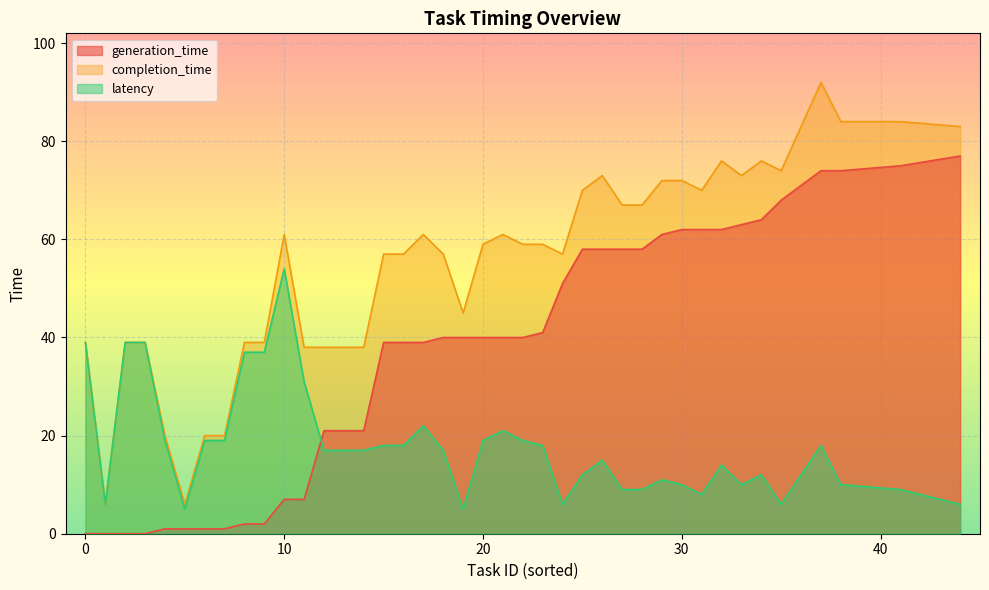

True or false: latency and completion_time intersect in this chart.

False